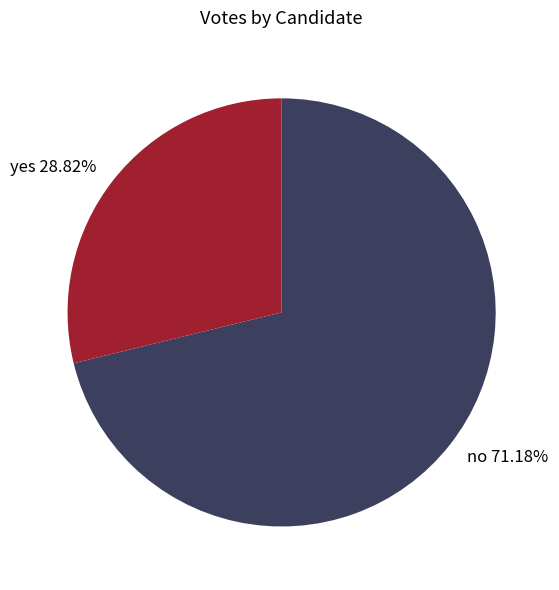

The yes slice represents 29% of the pie. True or false?

True